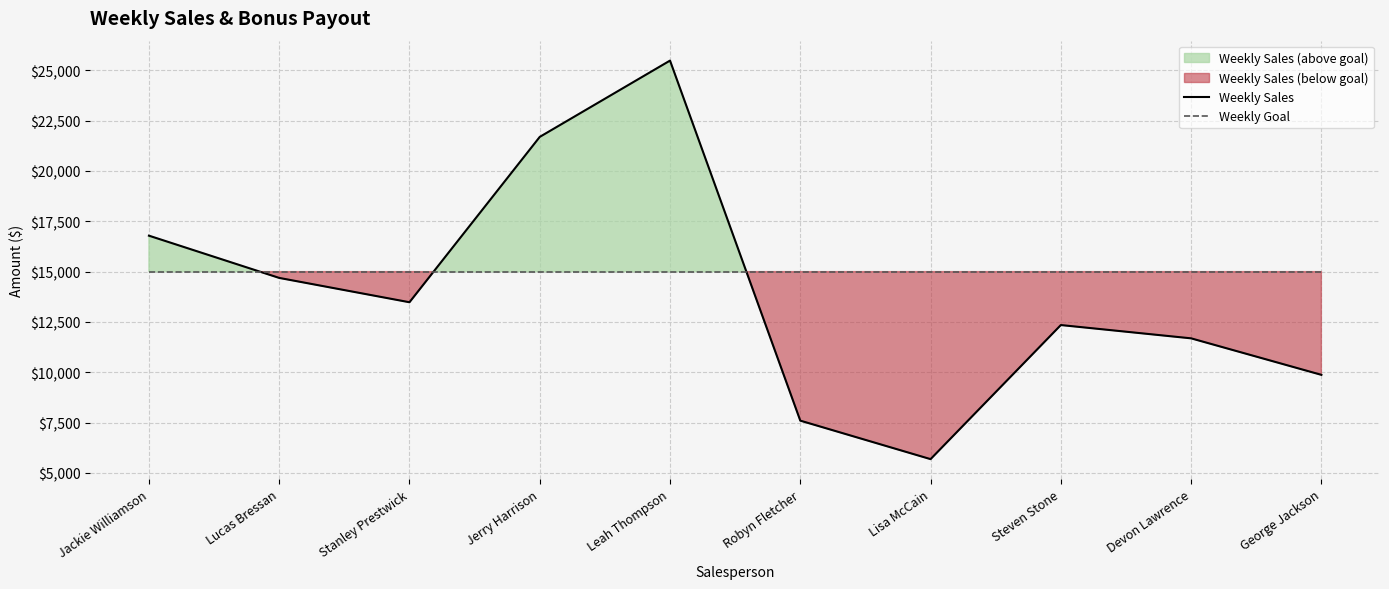

What position from the left is Lisa McCain?

7